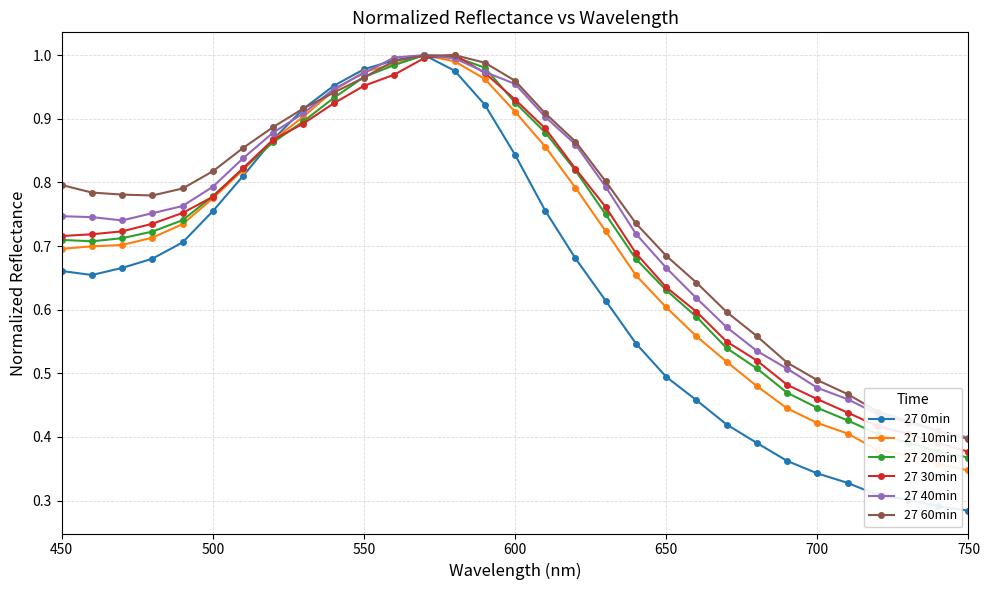

At how many categories does at least one series exceed 0?

31